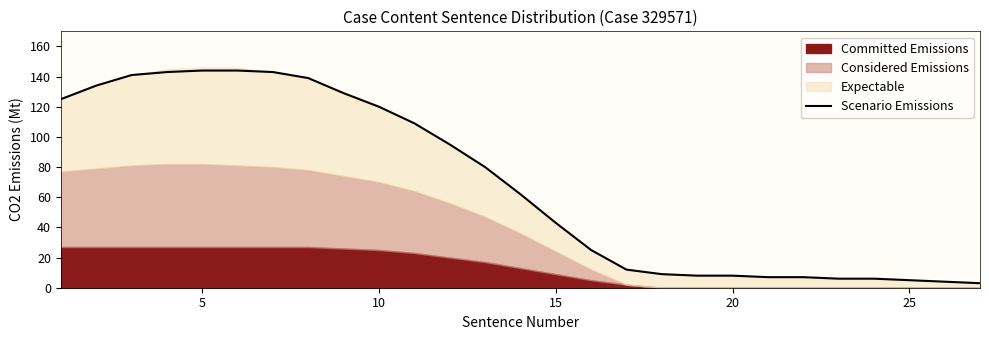

Reading left to right, transcribe all the data shown in this chart.

125	134	141	143	144	144	143	139	129	120	109	95	80	62	43	25	12	9	8	8	7	7	6	6	5	4	3